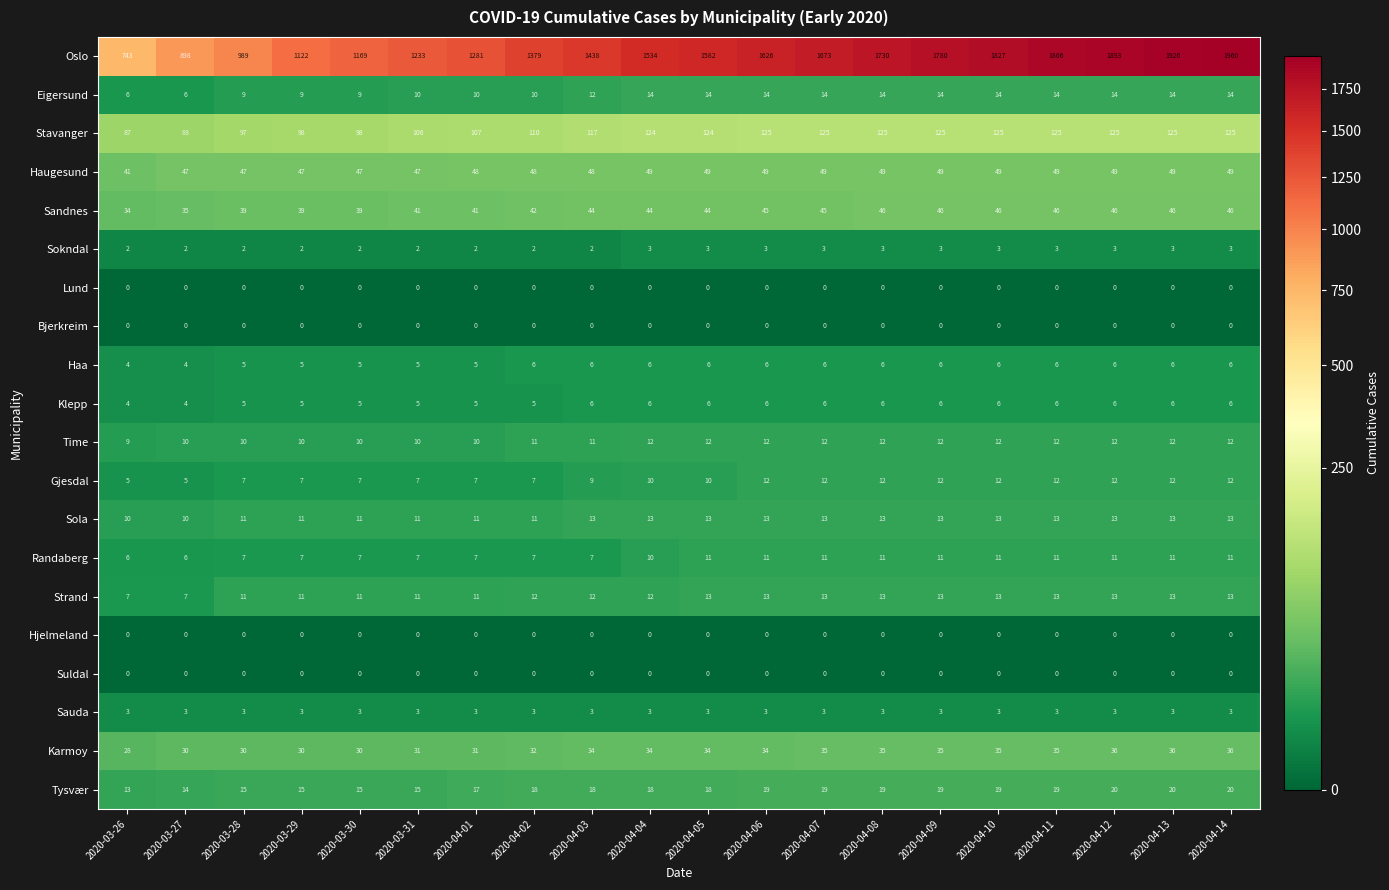

Which series has the widest spread of values?

Oslo